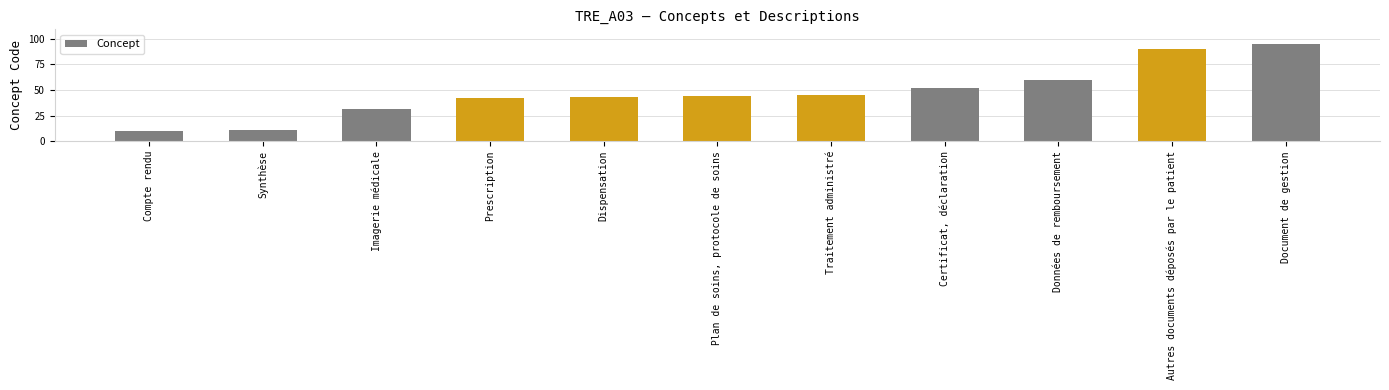

How many series are shown in this chart?

1